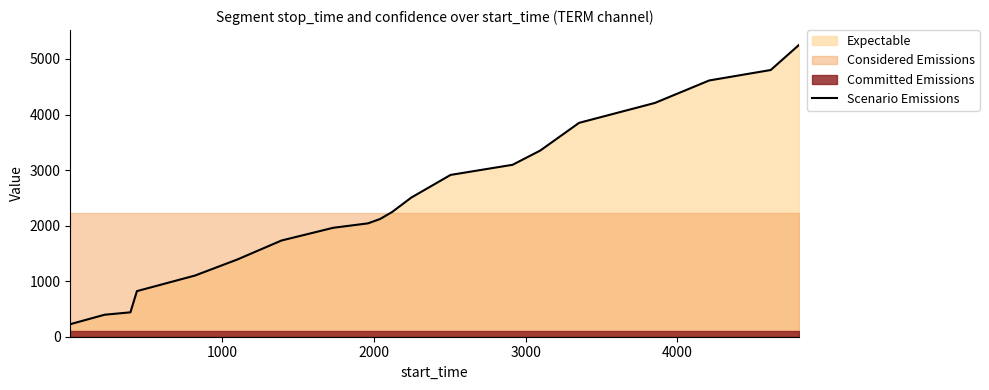

What is the highest value of the Scenario Emissions series?

5257